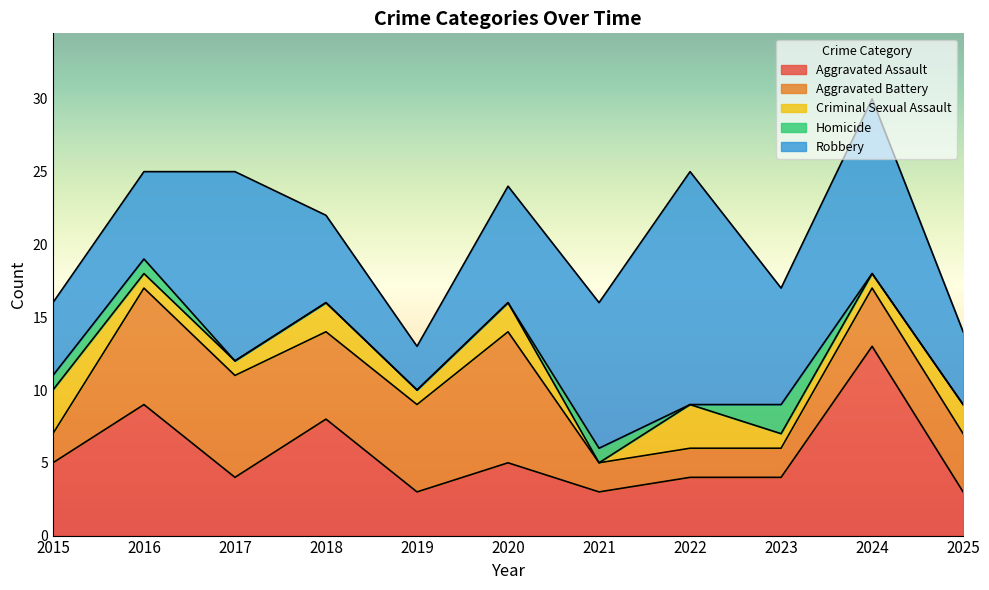

What is the value of the Criminal Sexual Assault point at the 11th from the left?

2